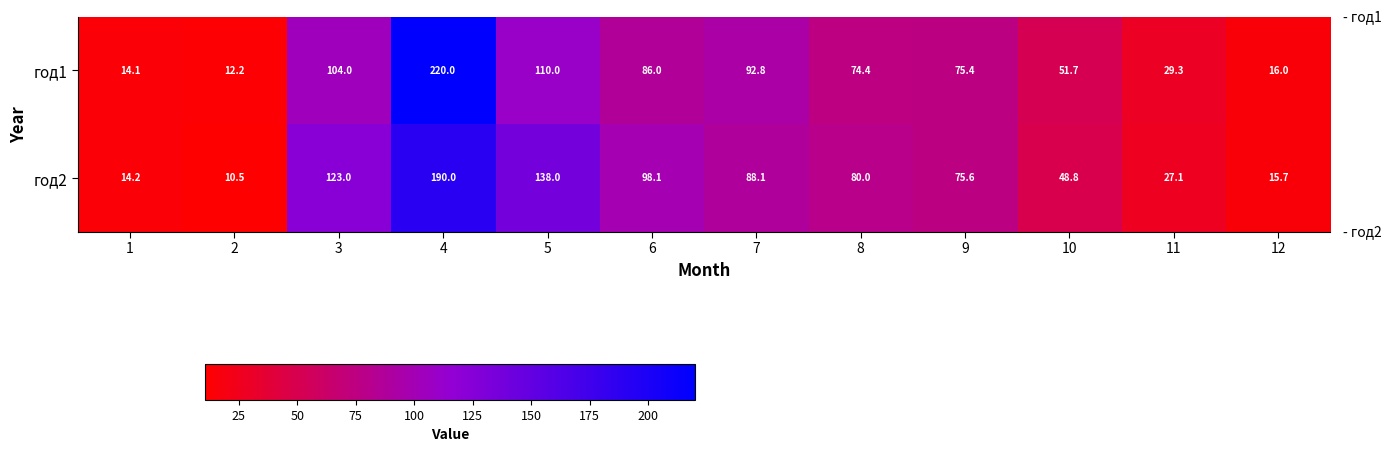

Reading left to right, what are all the values shown in this chart?

год1: 14.1	12.2	104.0	220.0	110.0	86.0	92.8	74.4	75.4	51.7	29.3	16.0
год2: 14.2	10.5	123.0	190.0	138.0	98.1	88.1	80.0	75.6	48.8	27.1	15.7